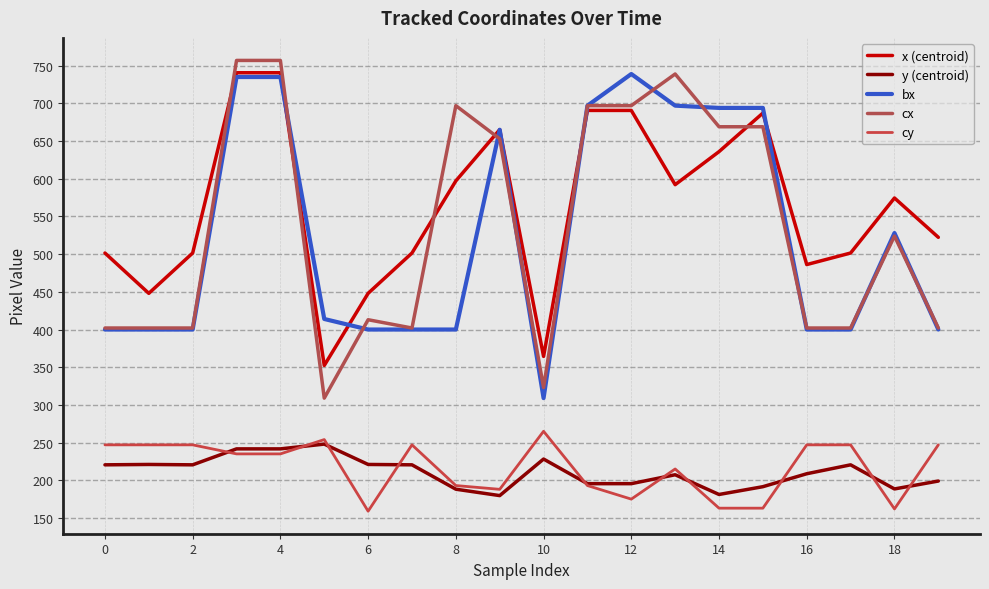

What is the sum of all y (centroid) values?

4218.5